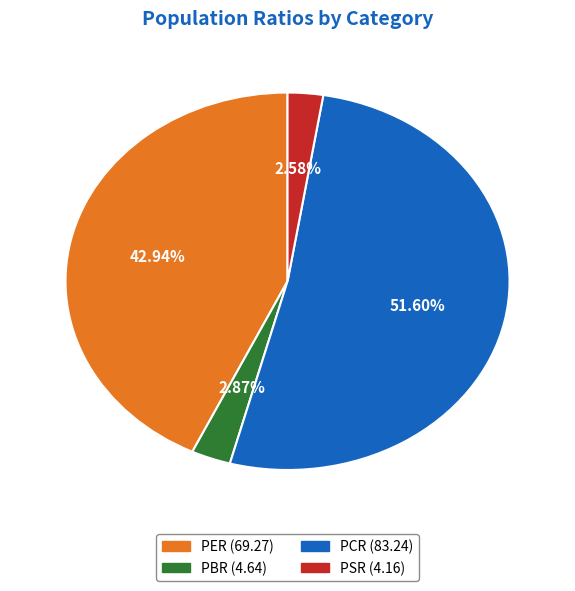

To the nearest percent, what is the average slice percentage?

25%